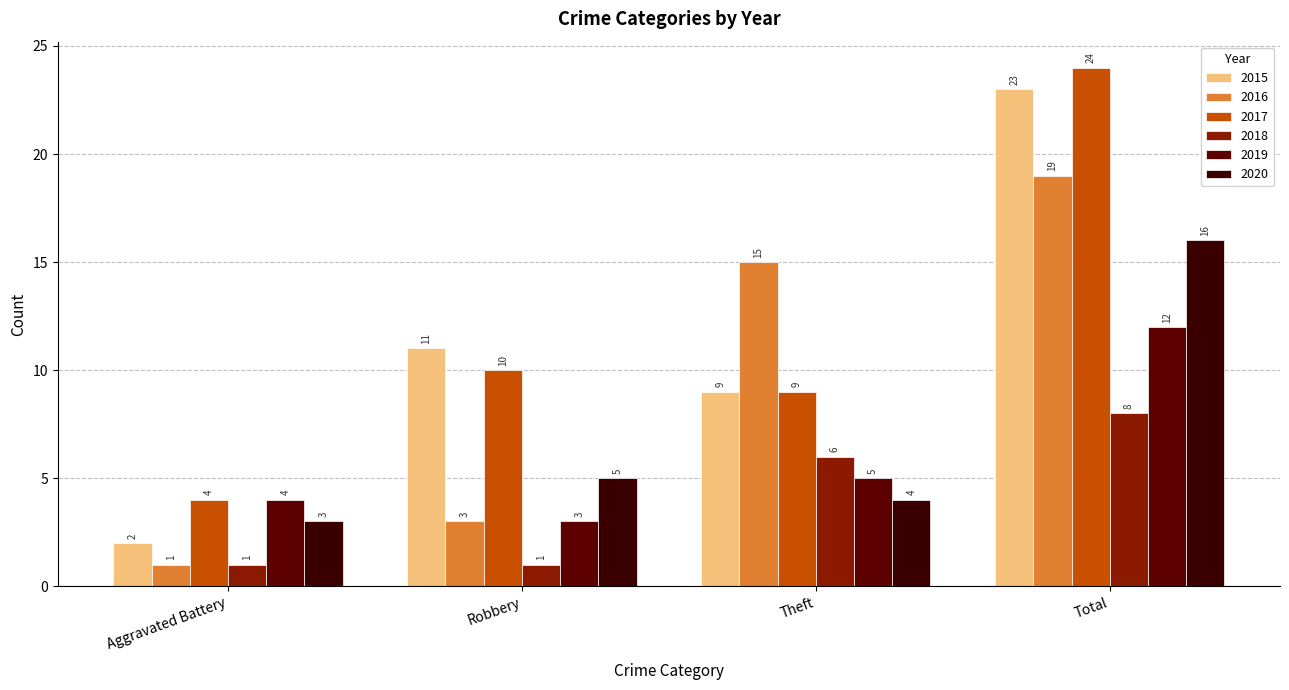

Reading left to right, extract all data points from this chart.

2015: Aggravated Battery=2	Robbery=11	Theft=9	Total=23
2016: Aggravated Battery=1	Robbery=3	Theft=15	Total=19
2017: Aggravated Battery=4	Robbery=10	Theft=9	Total=24
2018: Aggravated Battery=1	Robbery=1	Theft=6	Total=8
2019: Aggravated Battery=4	Robbery=3	Theft=5	Total=12
2020: Aggravated Battery=3	Robbery=5	Theft=4	Total=16